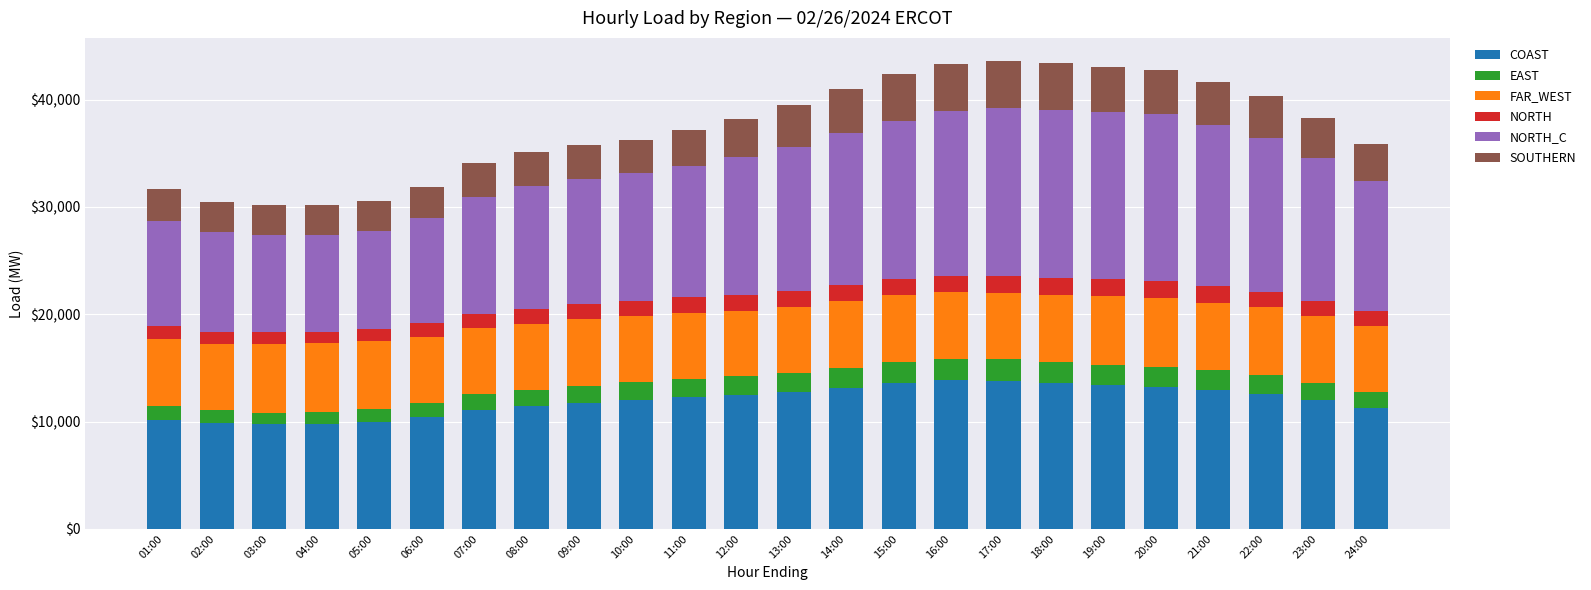

Is it true that COAST equals 16263.7 at 05:00?

False